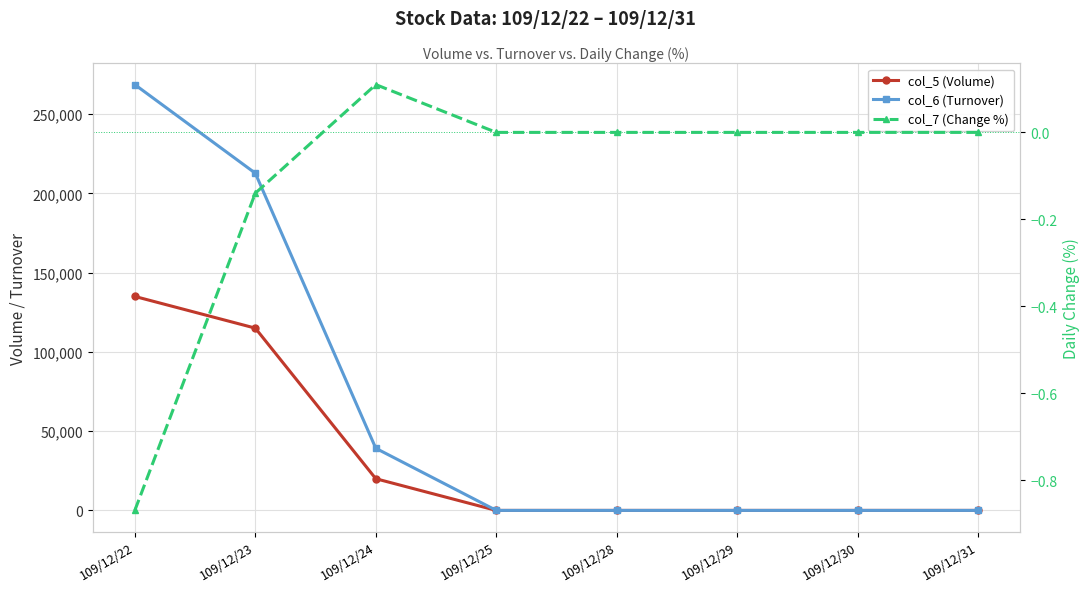

At 109/12/29, list the series in order from smallest to largest.

col_5 (Volume), col_6 (Turnover), col_7 (Change %)